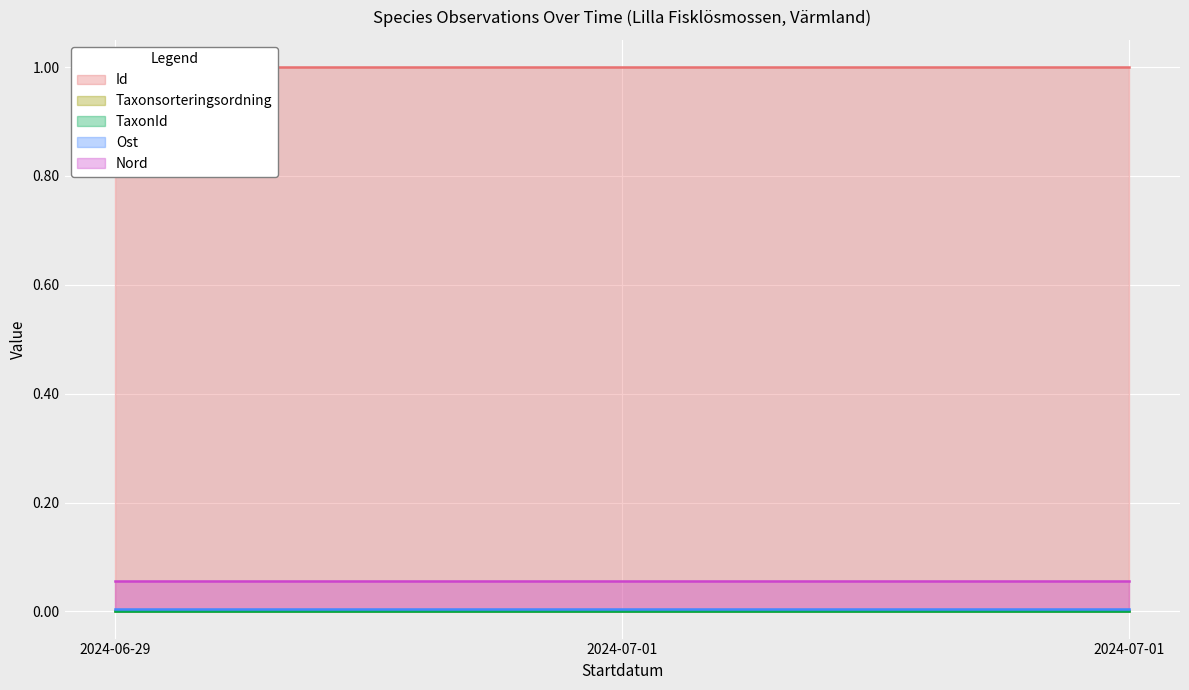

What is the spread (max minus min) of values at 2024-07-01?

1.0